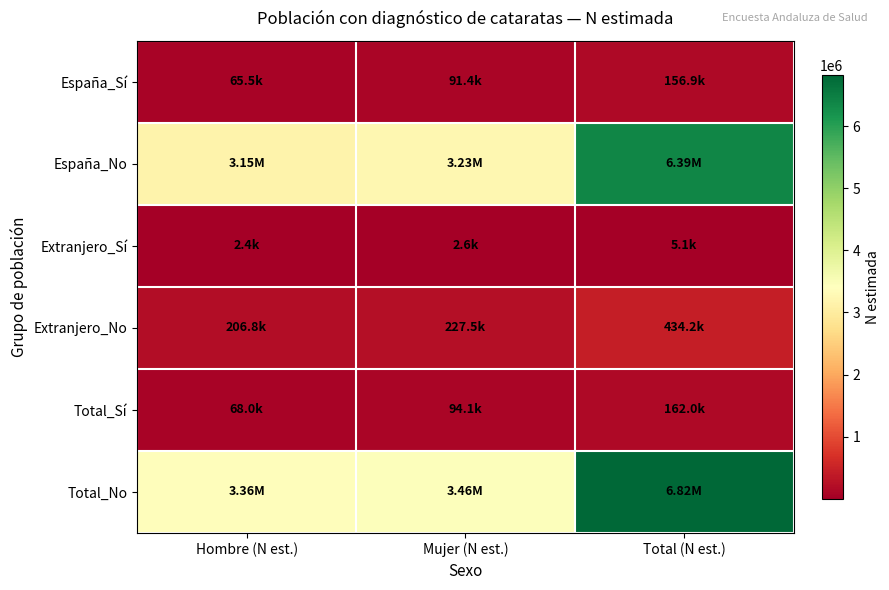

Which series has the widest spread of values?

Total_No